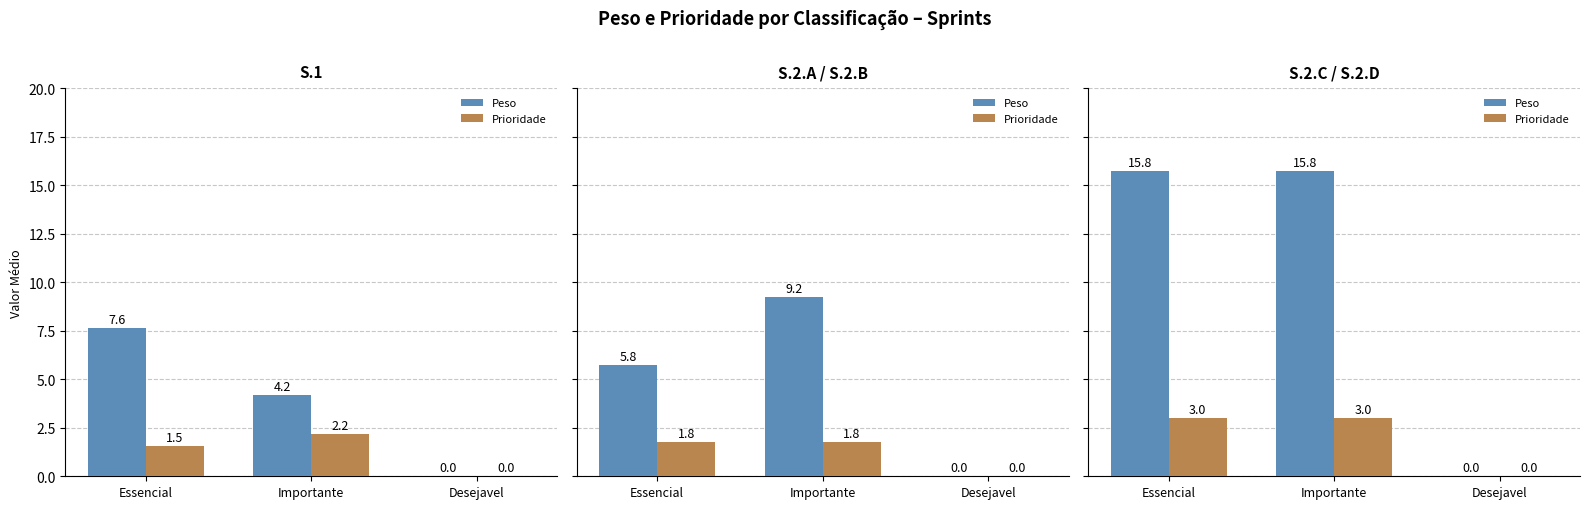

What is the difference between the Peso values at Desejavel and Essencial?

15.8